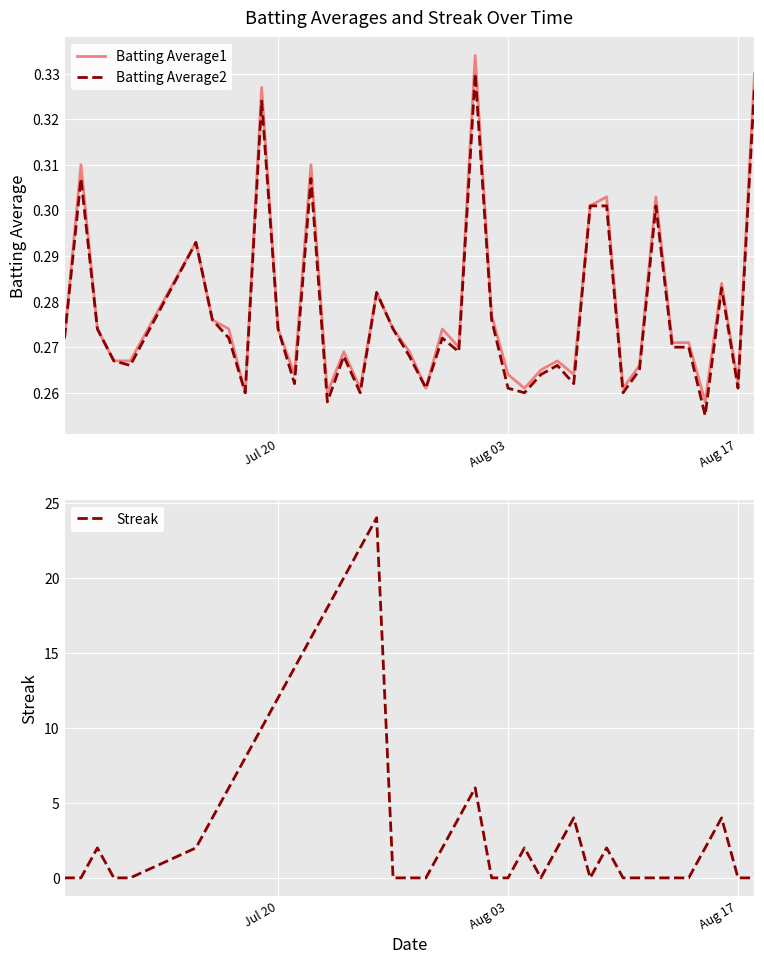

How many intersections are there between Streak and Batting Average1?

14